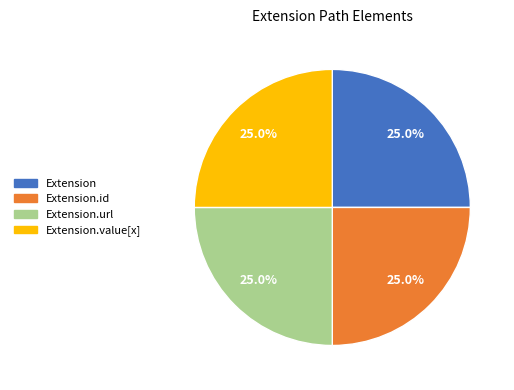

Approximately how many times larger is the value at Extension compared to Extension.value[x]?

1.0